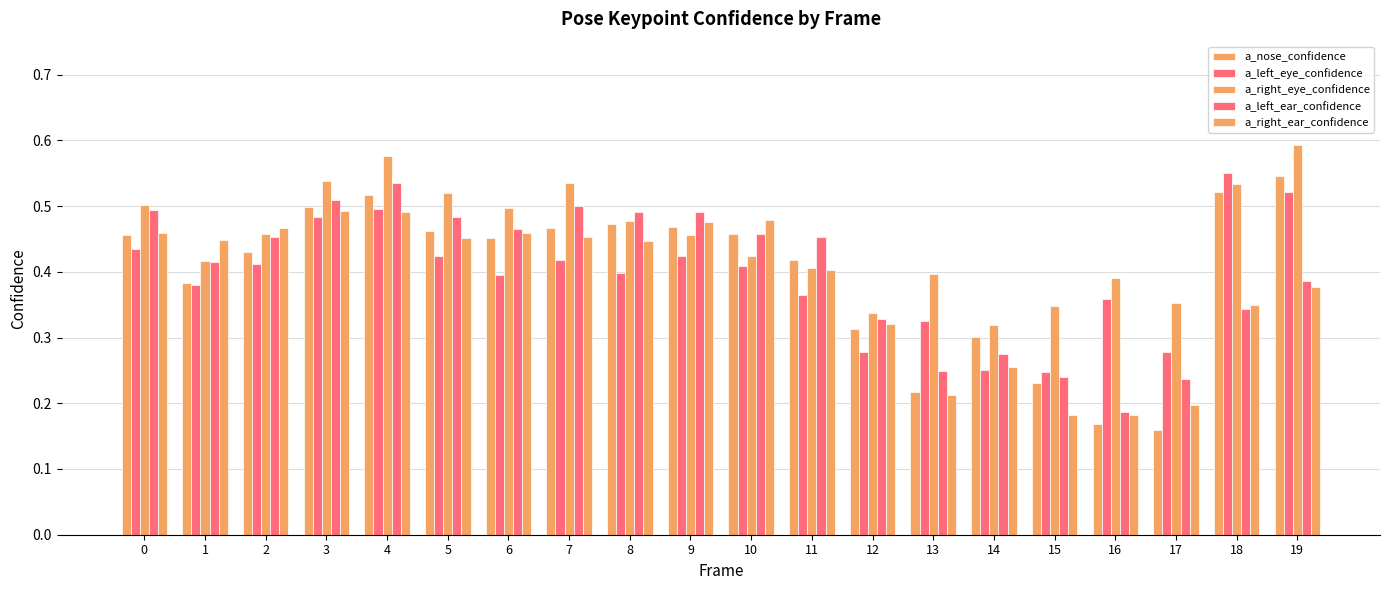

What is the value of the a_left_eye_confidence bar at the 3rd from the left?

0.4